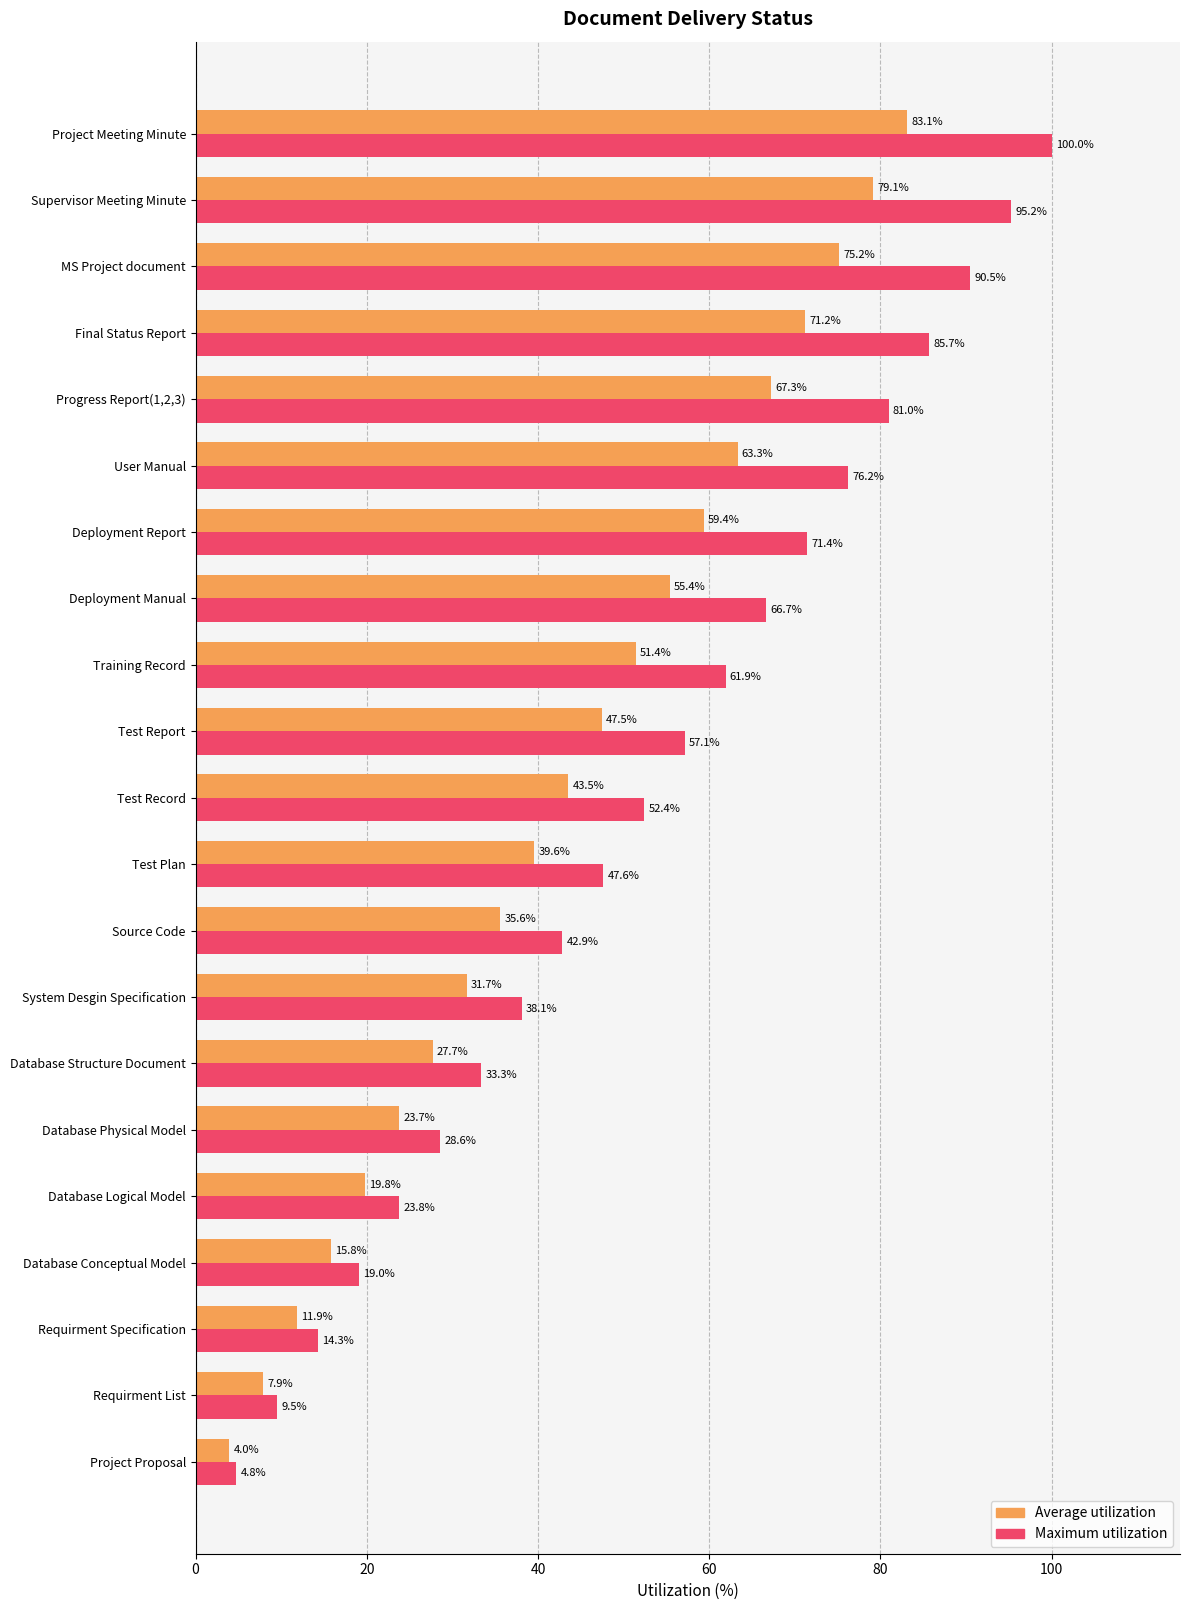

What is the total value across all series at MS Project document?

165.7